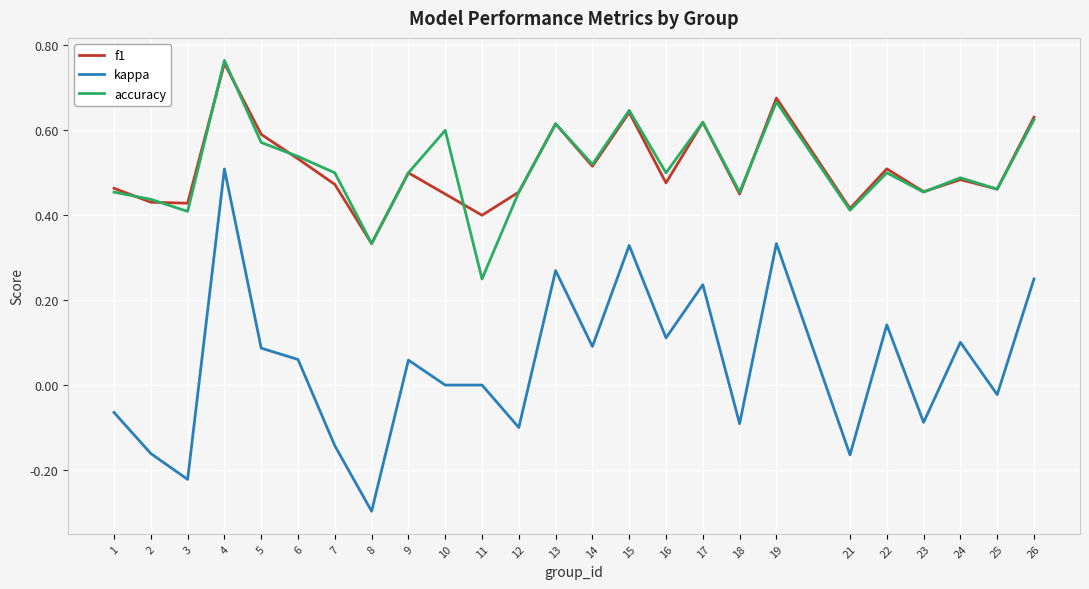

True or false: f1 and kappa cross at least once.

False